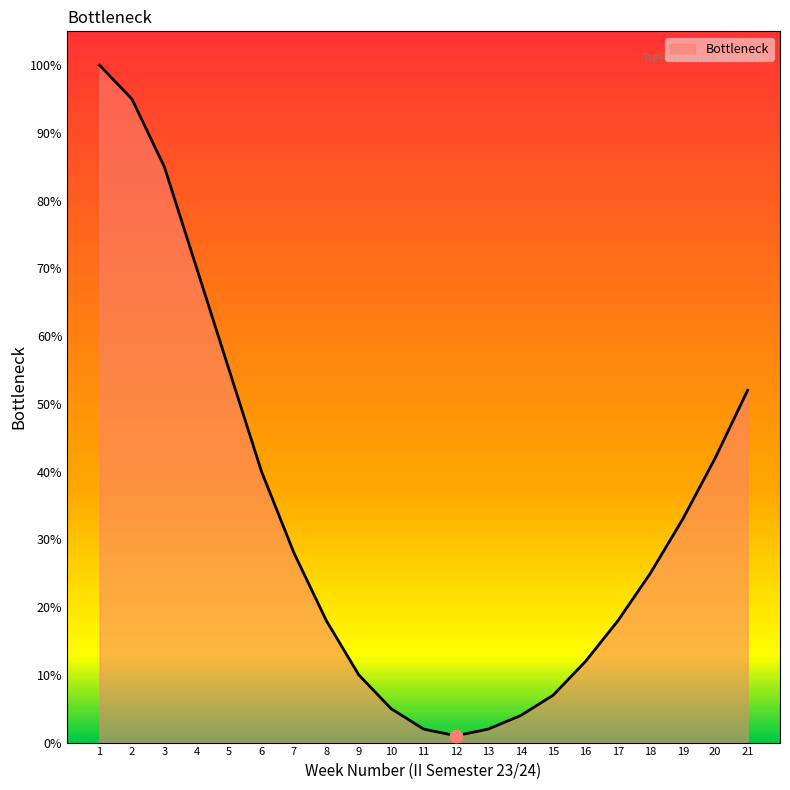

What is the change in value from 6 to 17?

-22